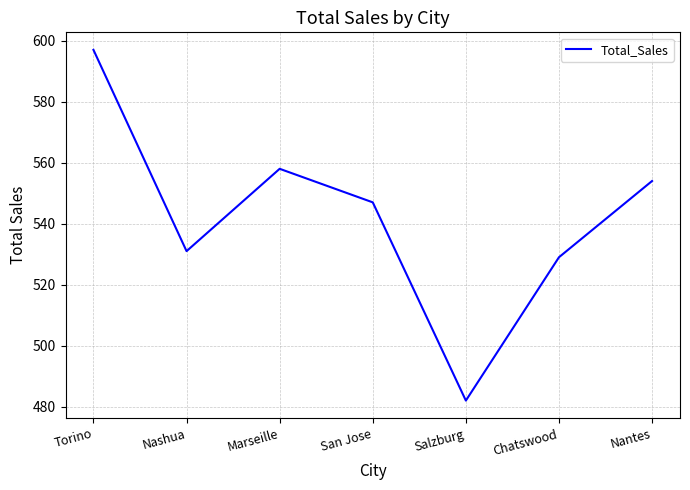

Reading left to right, list all the values displayed in this chart.

597	531	558	547	482	529	554